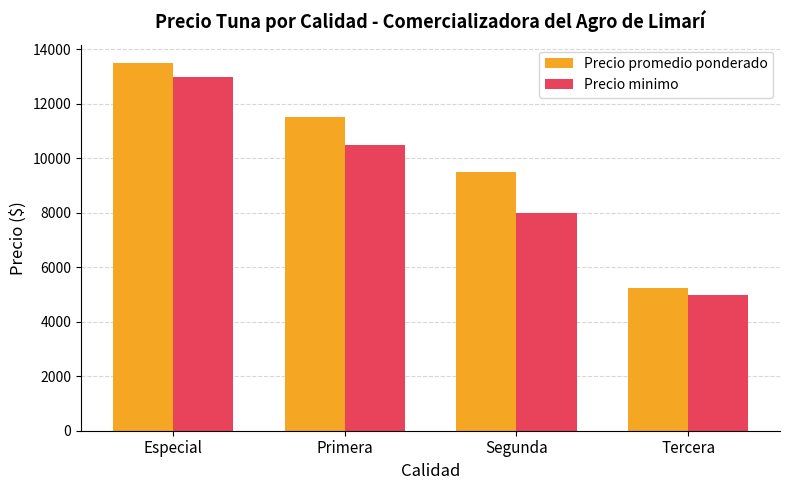

Where is Precio promedio ponderado nearest to the value 9375?

Segunda